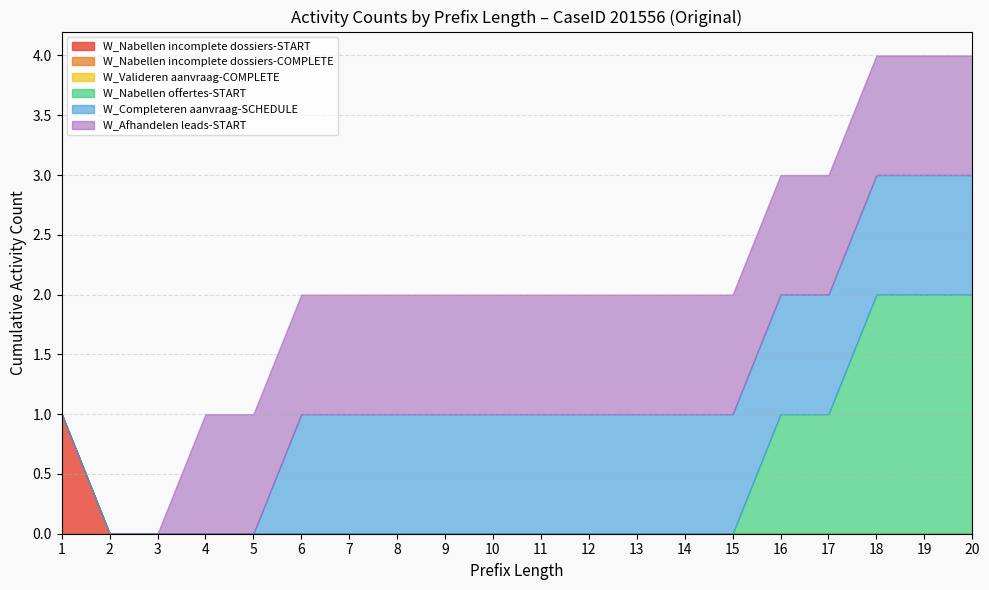

Is it true that W_Valideren aanvraag-COMPLETE equals -1 at 1?

False